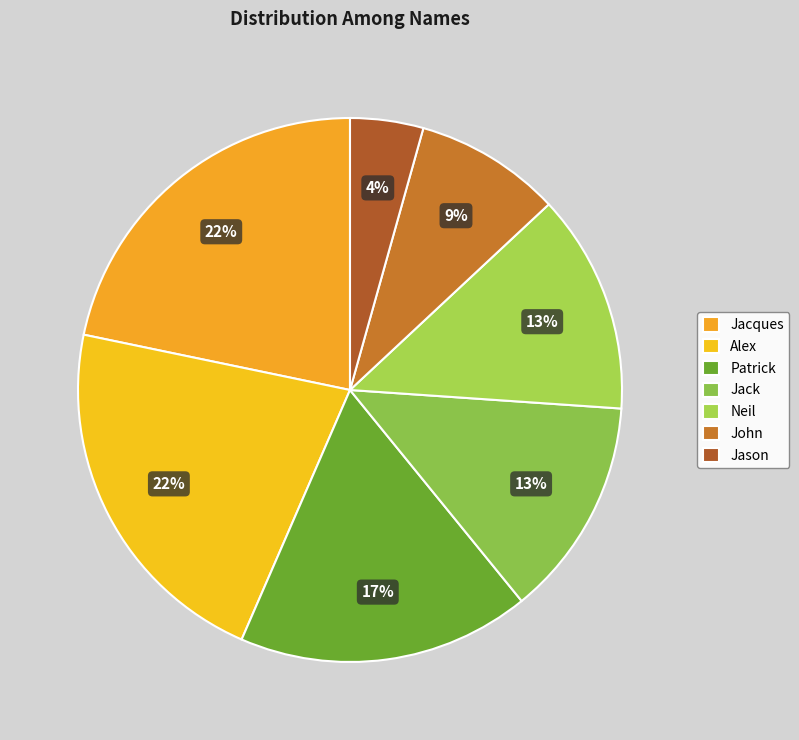

True or false: Alex accounts for 22% of the total.

True